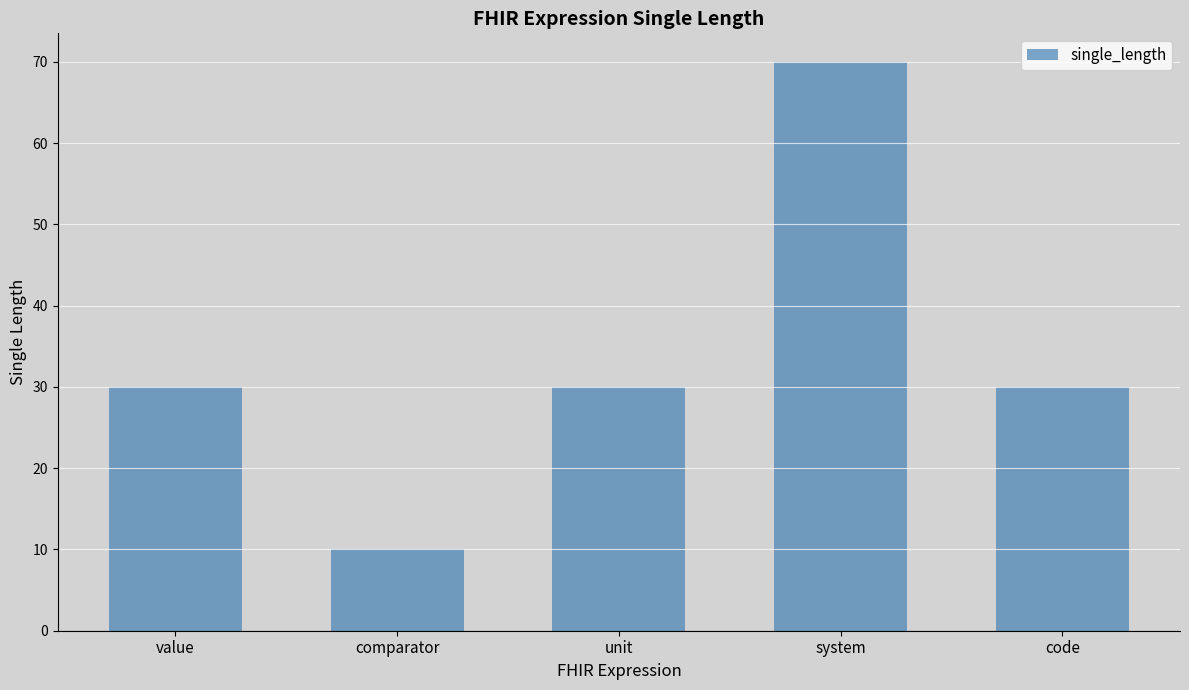

What is the smallest value displayed?

10